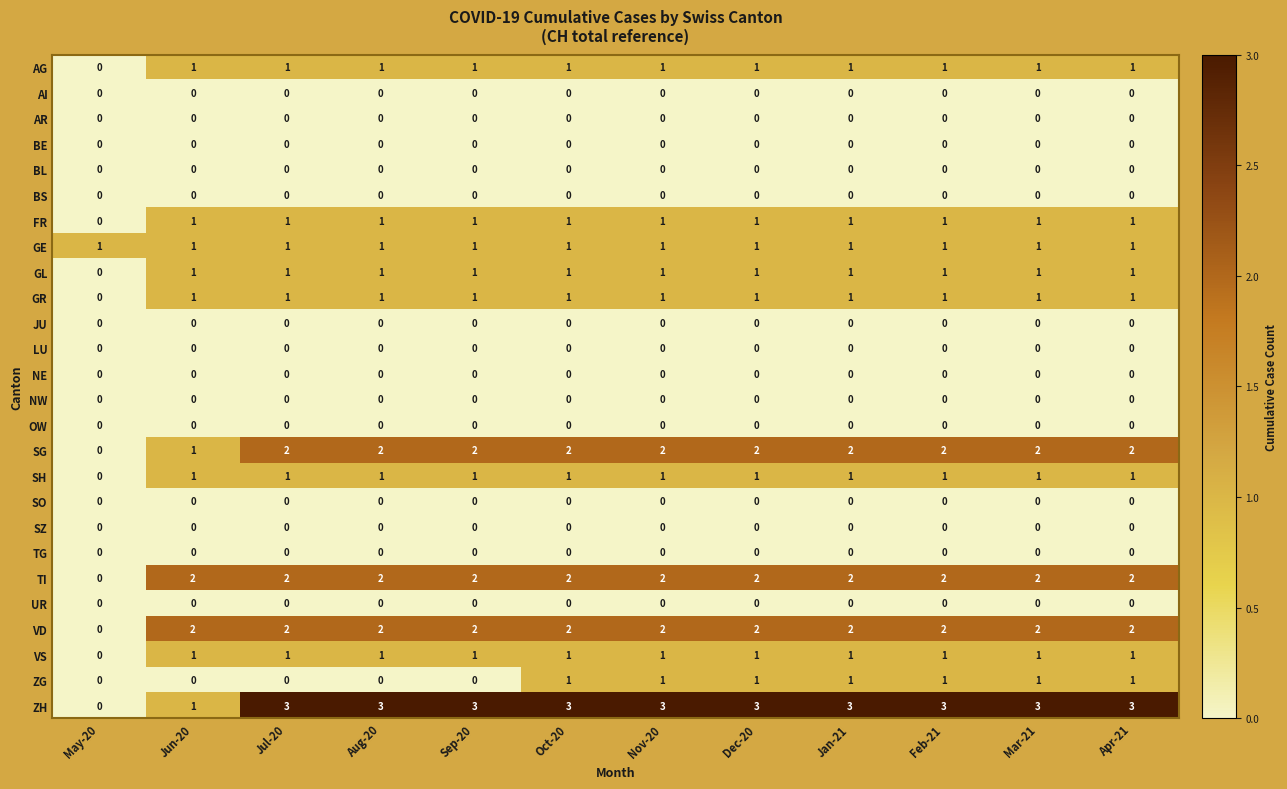

Count the GL values in the range 1 to 2.

11